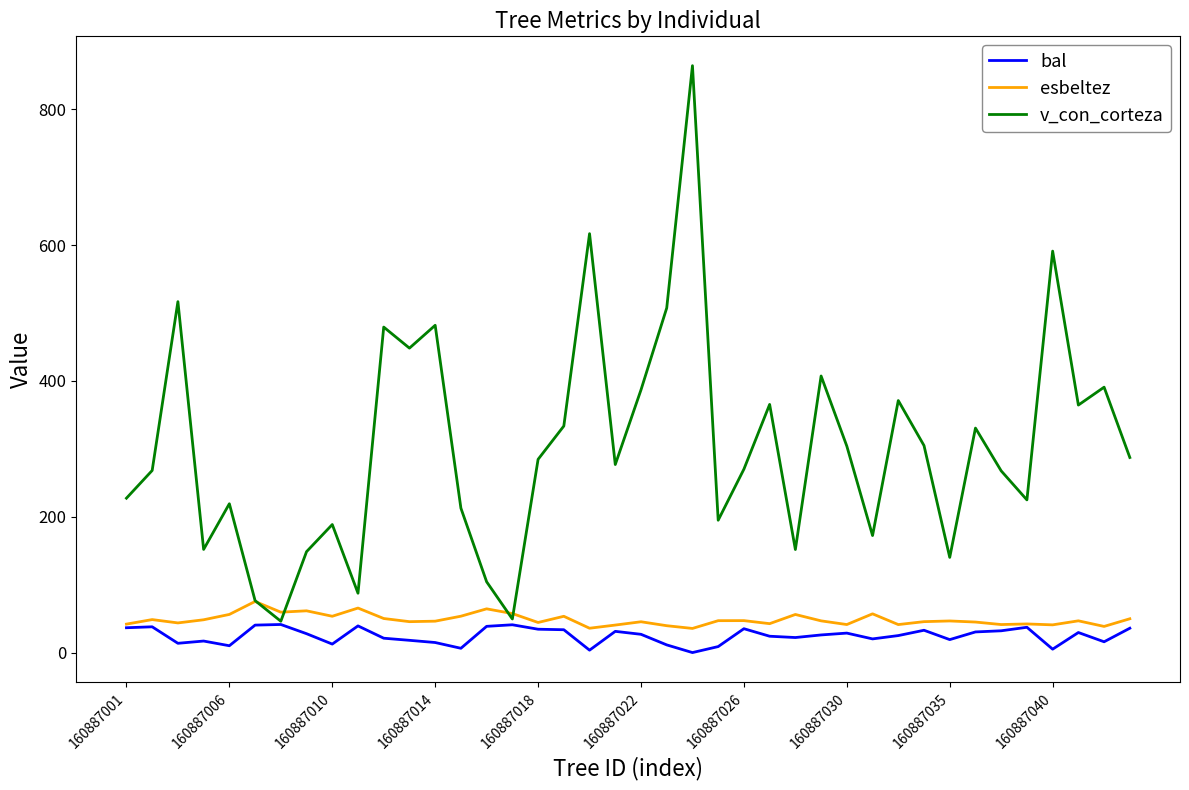

Which series has the largest total across all categories?

v_con_corteza